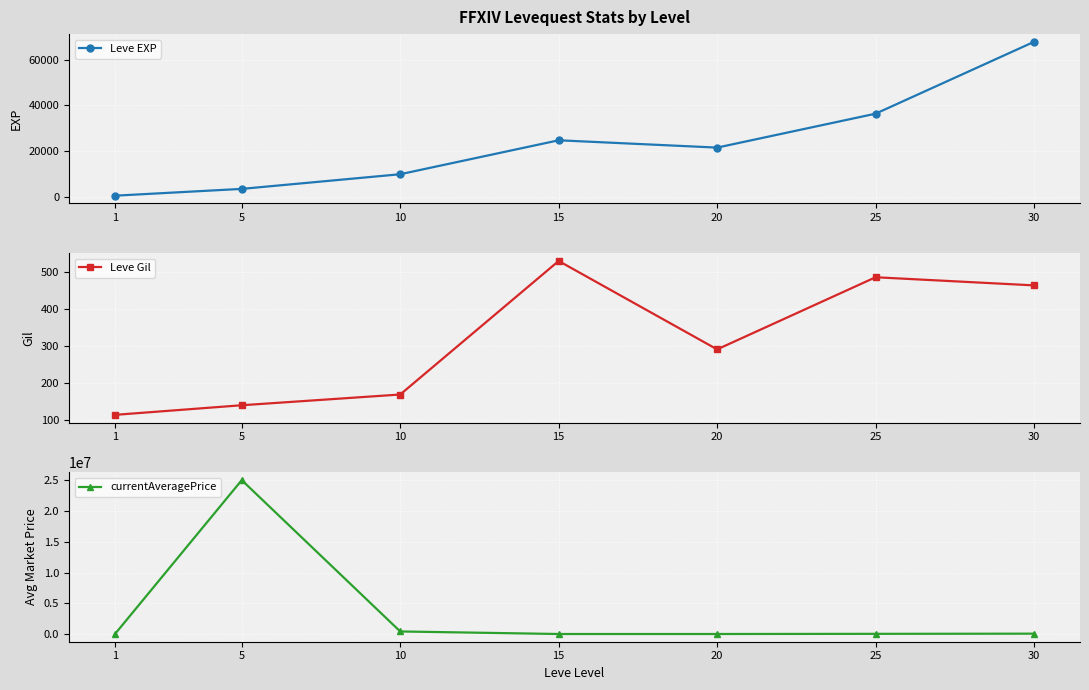

What is the minimum value for currentAveragePrice?

80.1